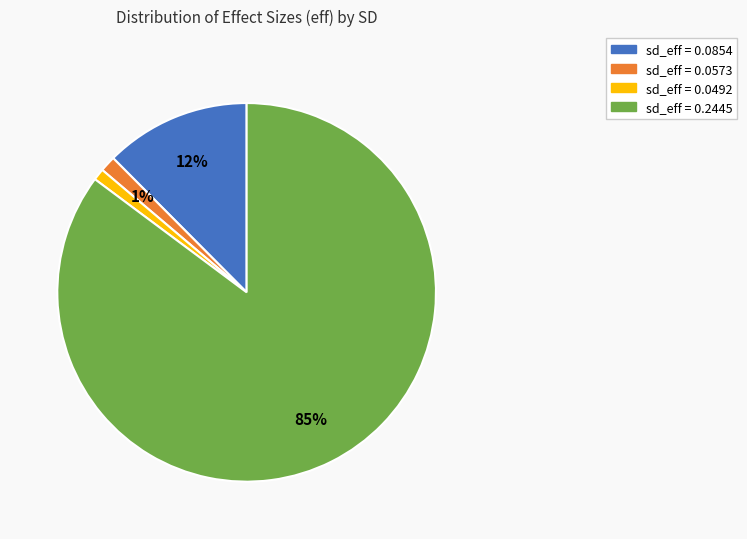

To the nearest percent, what is the average slice percentage?

25%